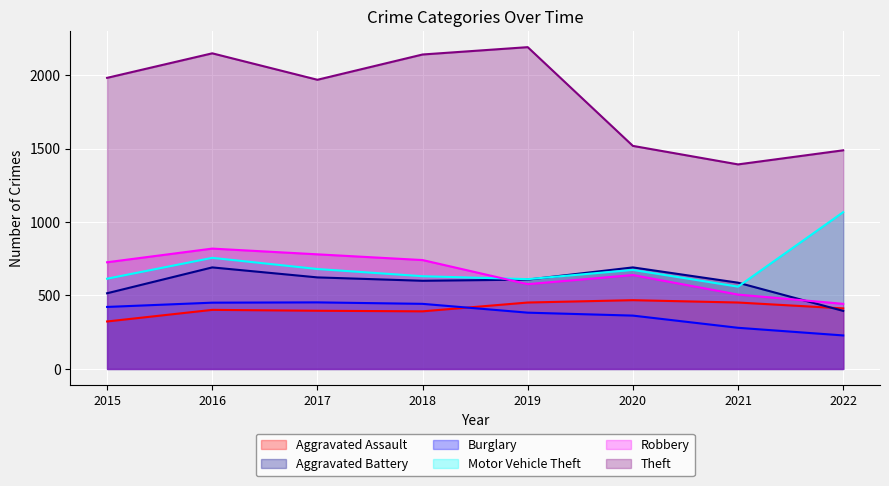

At which category does Burglary reach its first local peak?

2017